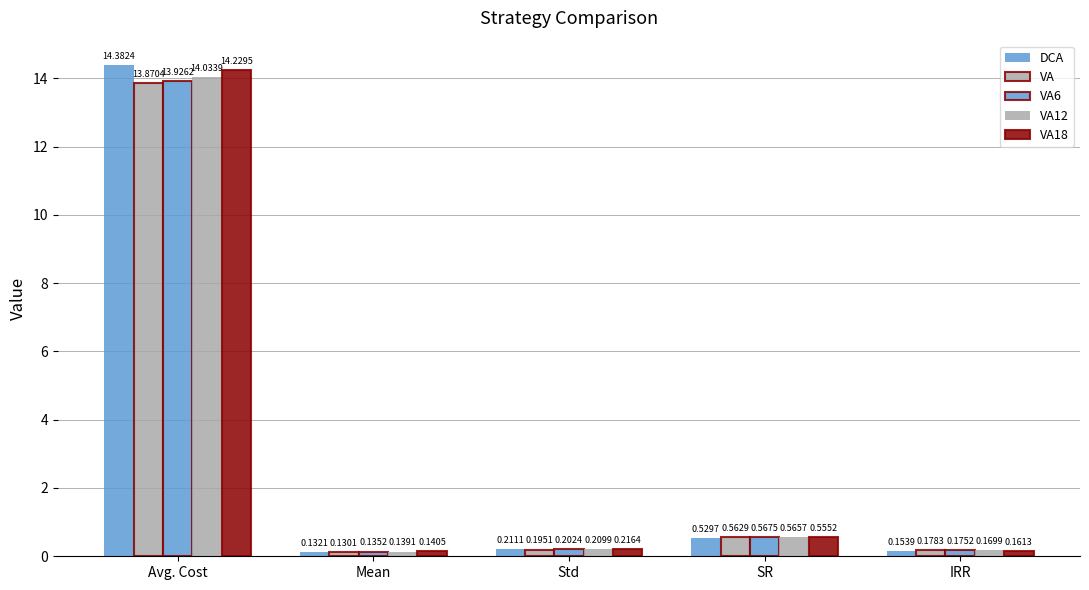

What is the minimum value shown in the chart?

0.1